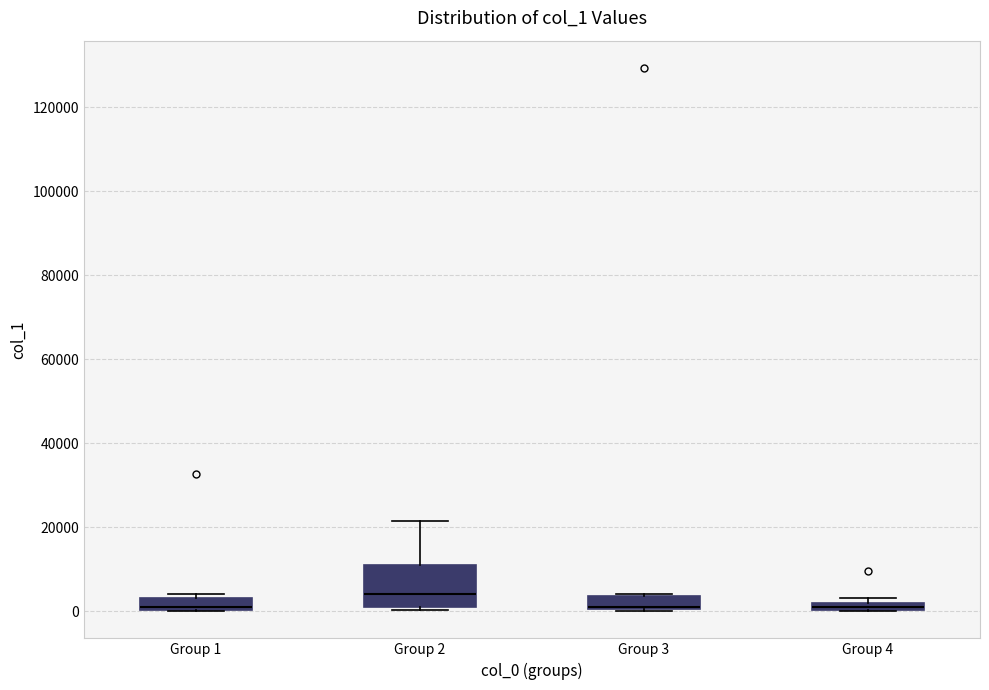

Where is the upper edge of the box for Group 1 on the y-axis? The values are not printed on the chart, so give them approximately, as read against the axis.

4000